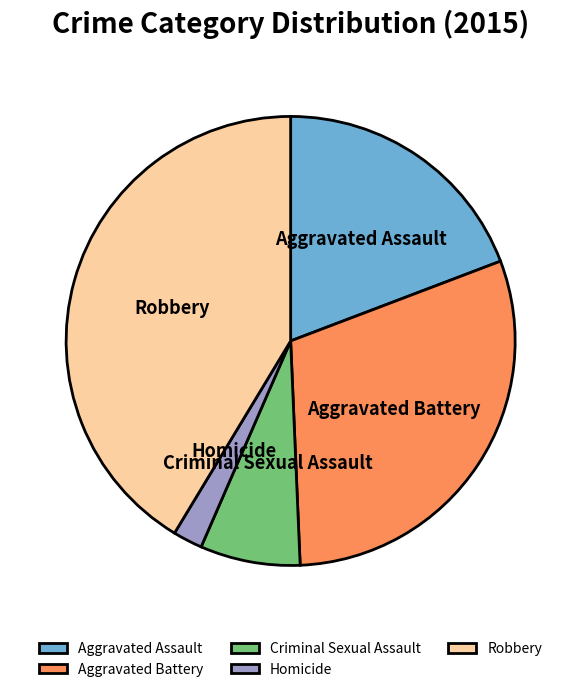

Which category has the smallest portion of the pie?

Homicide